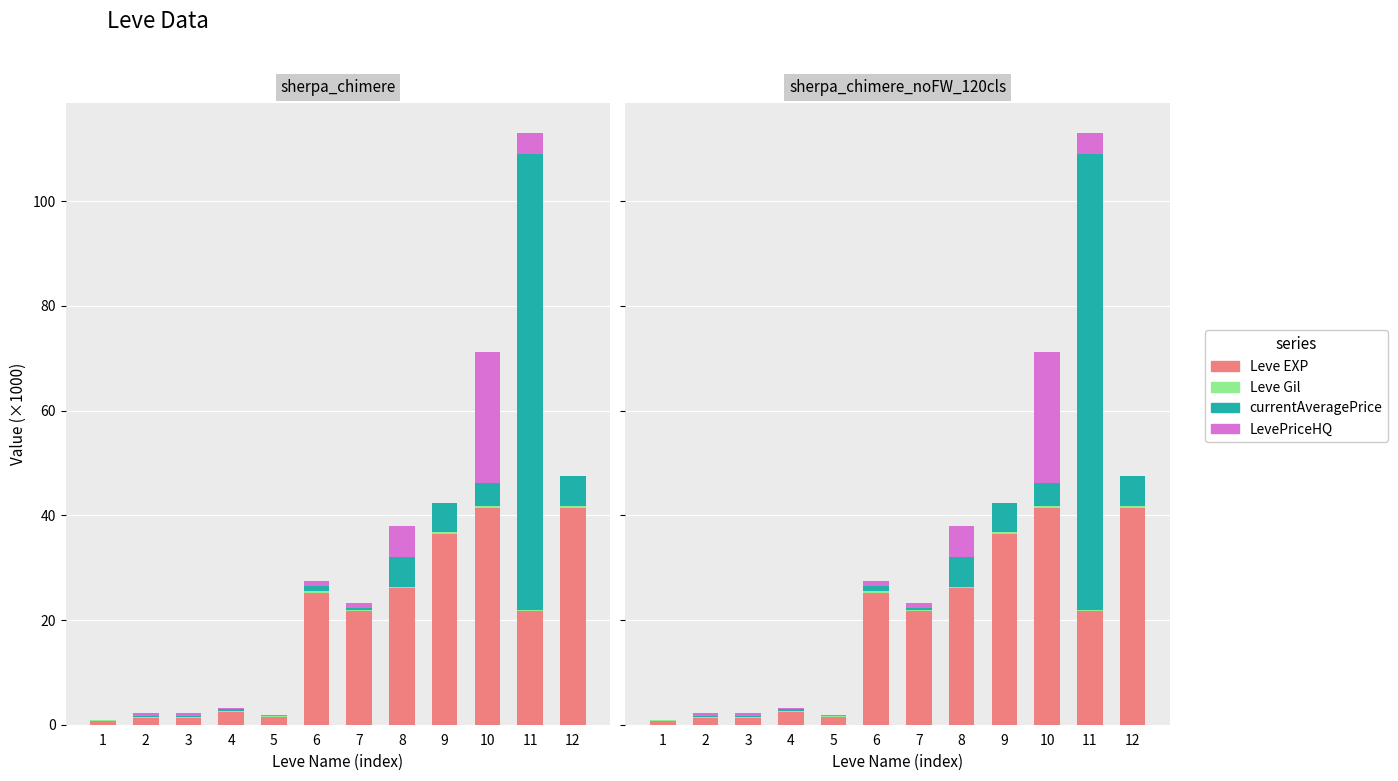

What is the total value across all series at 6?

27.5